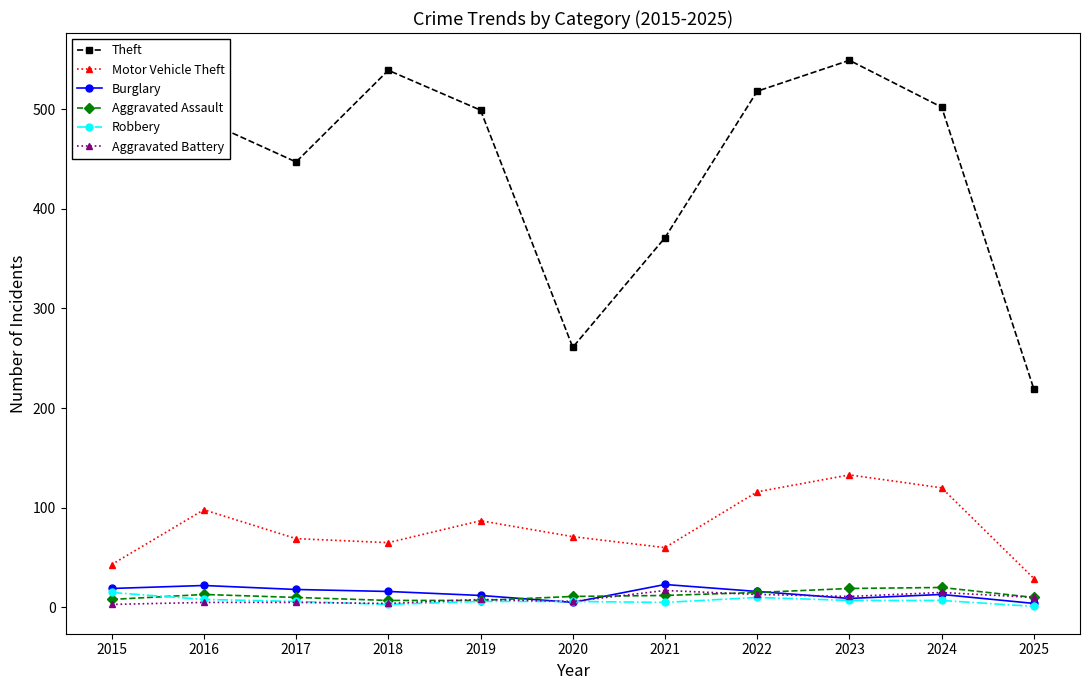

Is the value of Theft at 2015 greater than the value of Aggravated Battery at 2015?

Yes